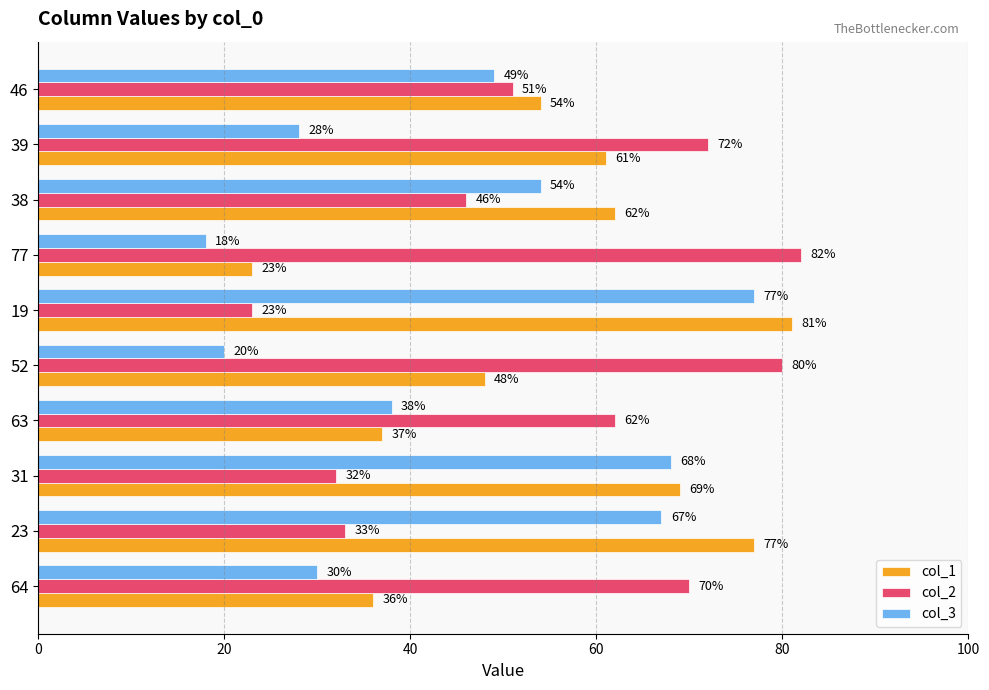

At how many categories does at least one series exceed 38?

10